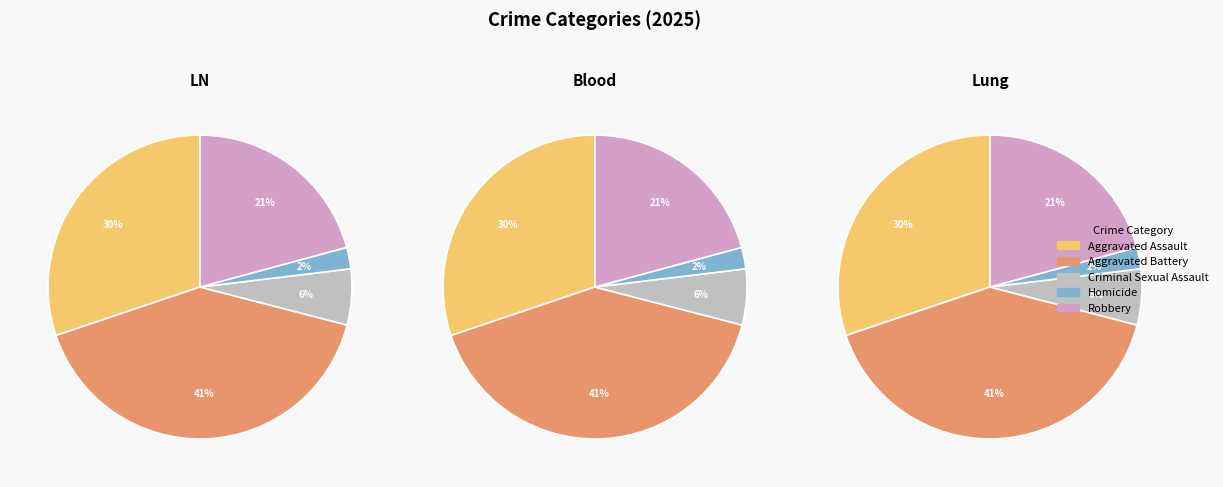

To the nearest percent, what is the difference between the Aggravated Battery and Homicide slice percentages?

39%